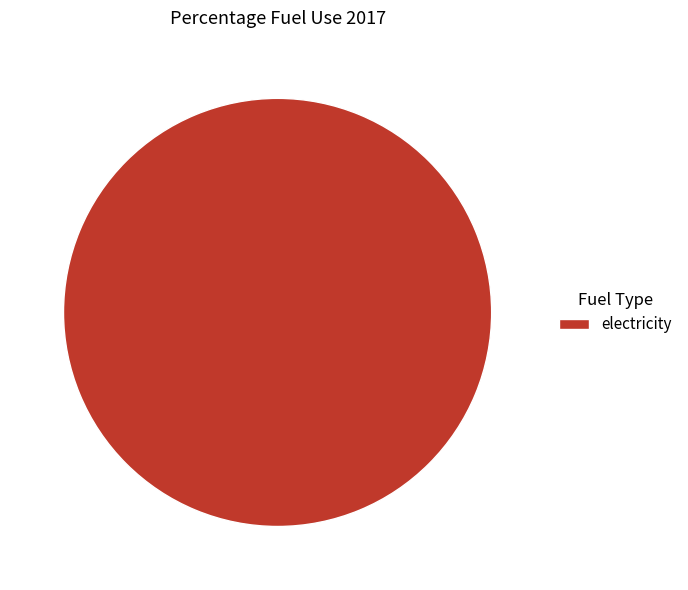

What is the majority slice?

electricity